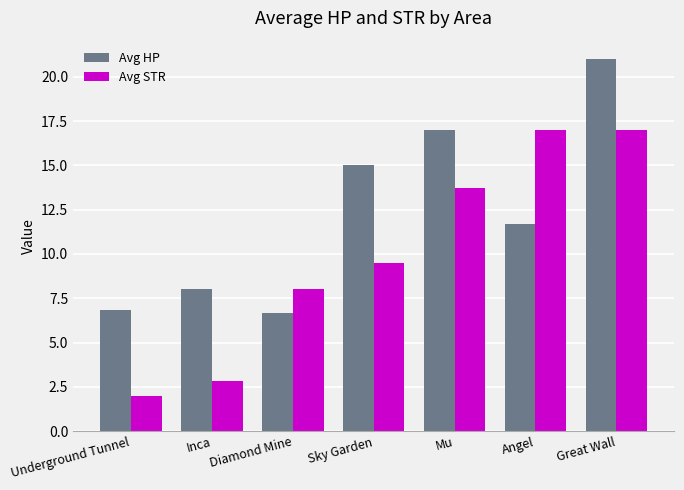

The value of Avg HP at Angel is 16.8. True or false?

False